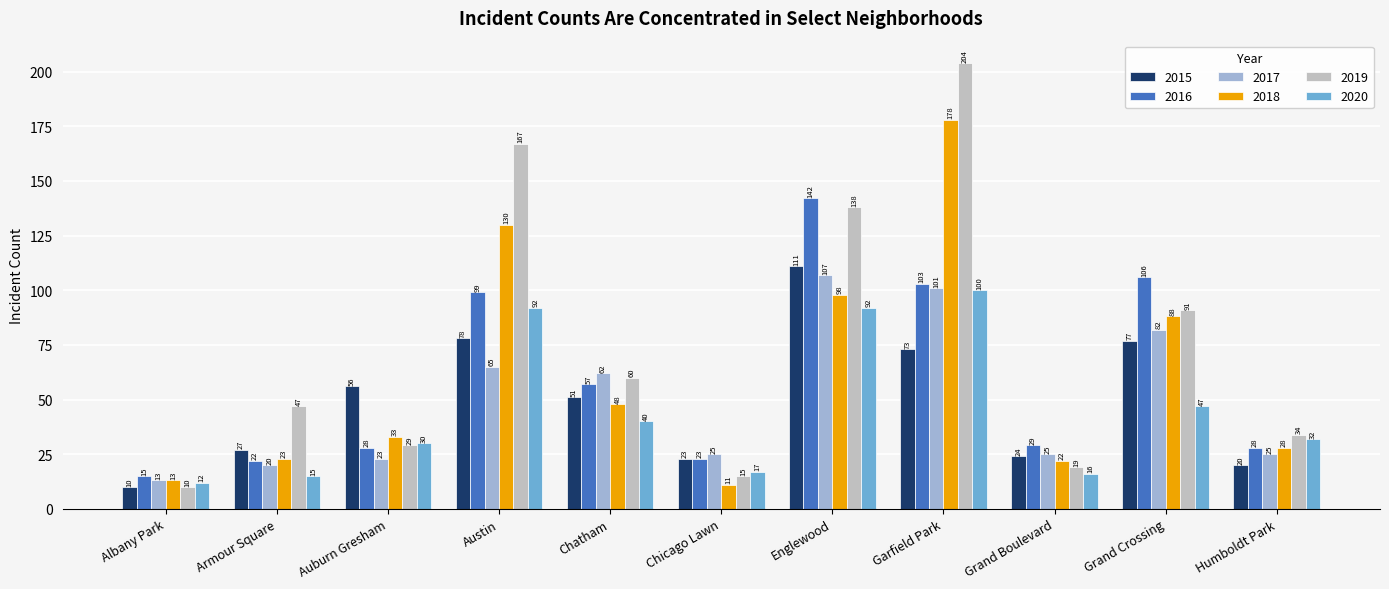

Which series has the widest spread of values?

2019